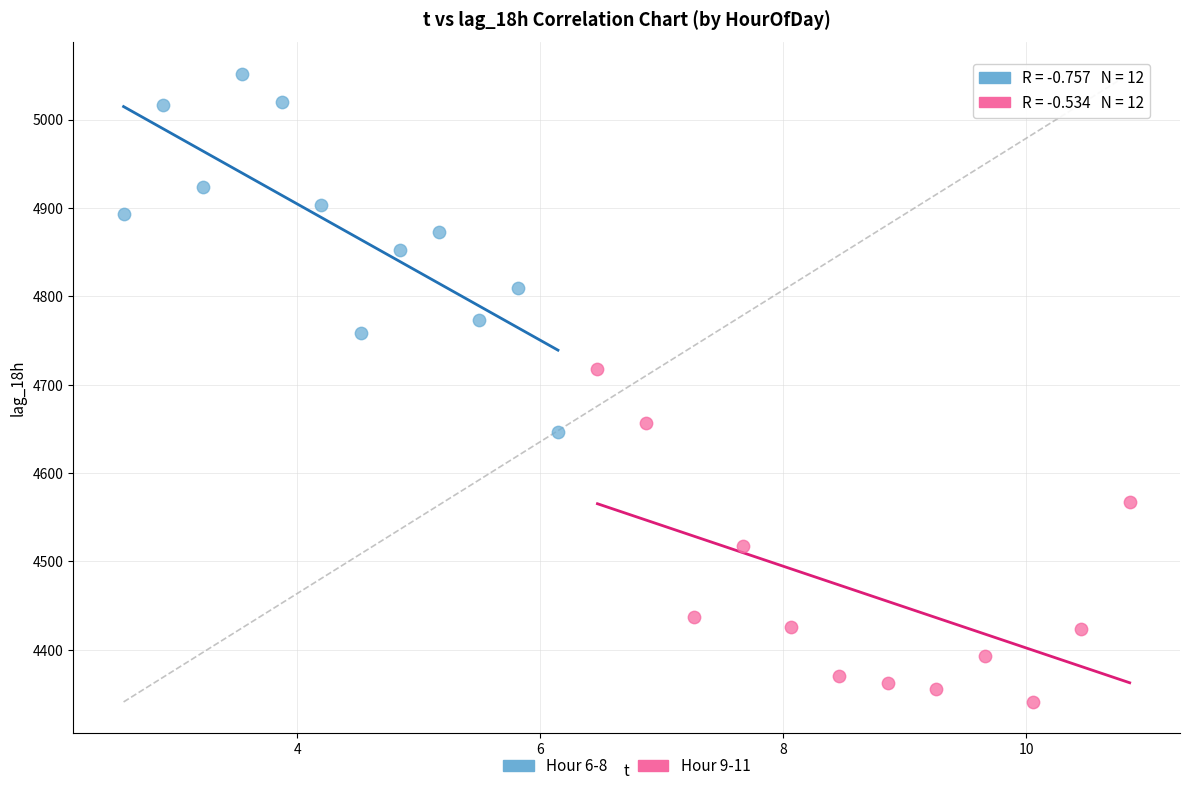

Which series has the largest Y range (max minus min)?

Hour 6-8